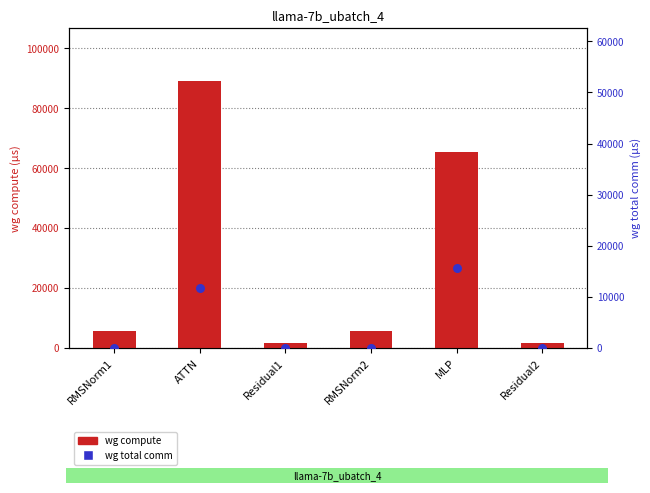

At which category is the sum across all series the highest?

ATTN